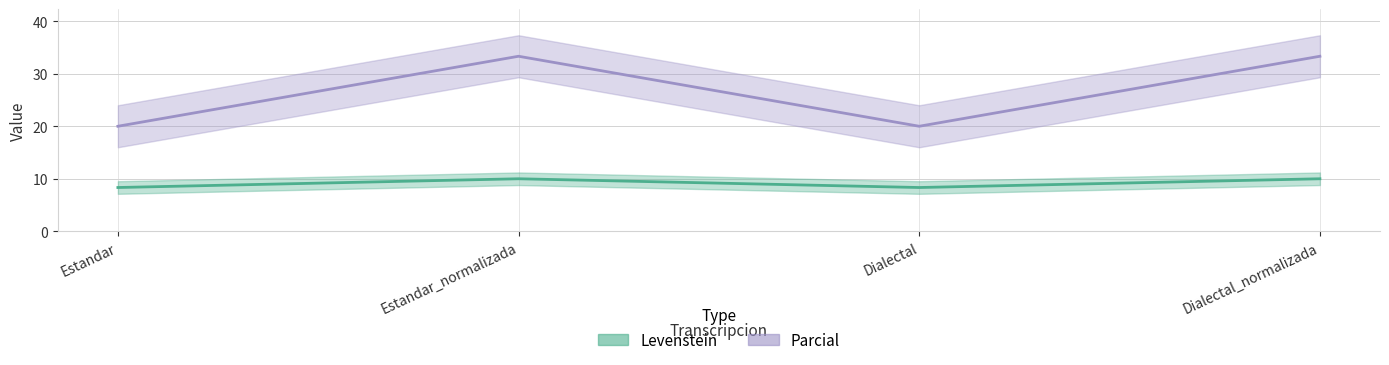

Between Dialectal and Dialectal_normalizada, which series saw the biggest shift?

Parcial